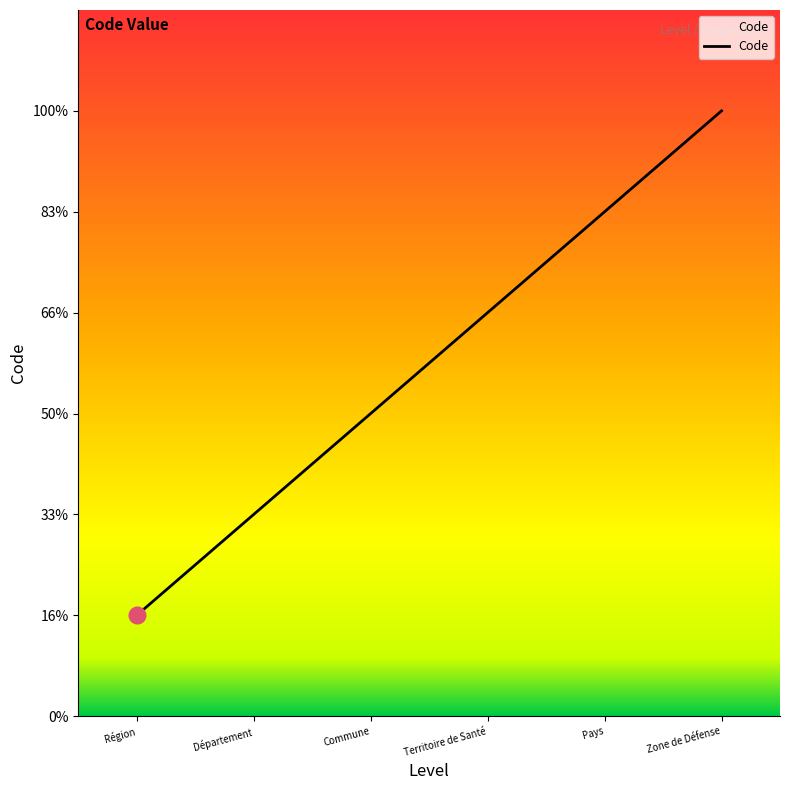

Where is the data nearest to the value 3?

Commune